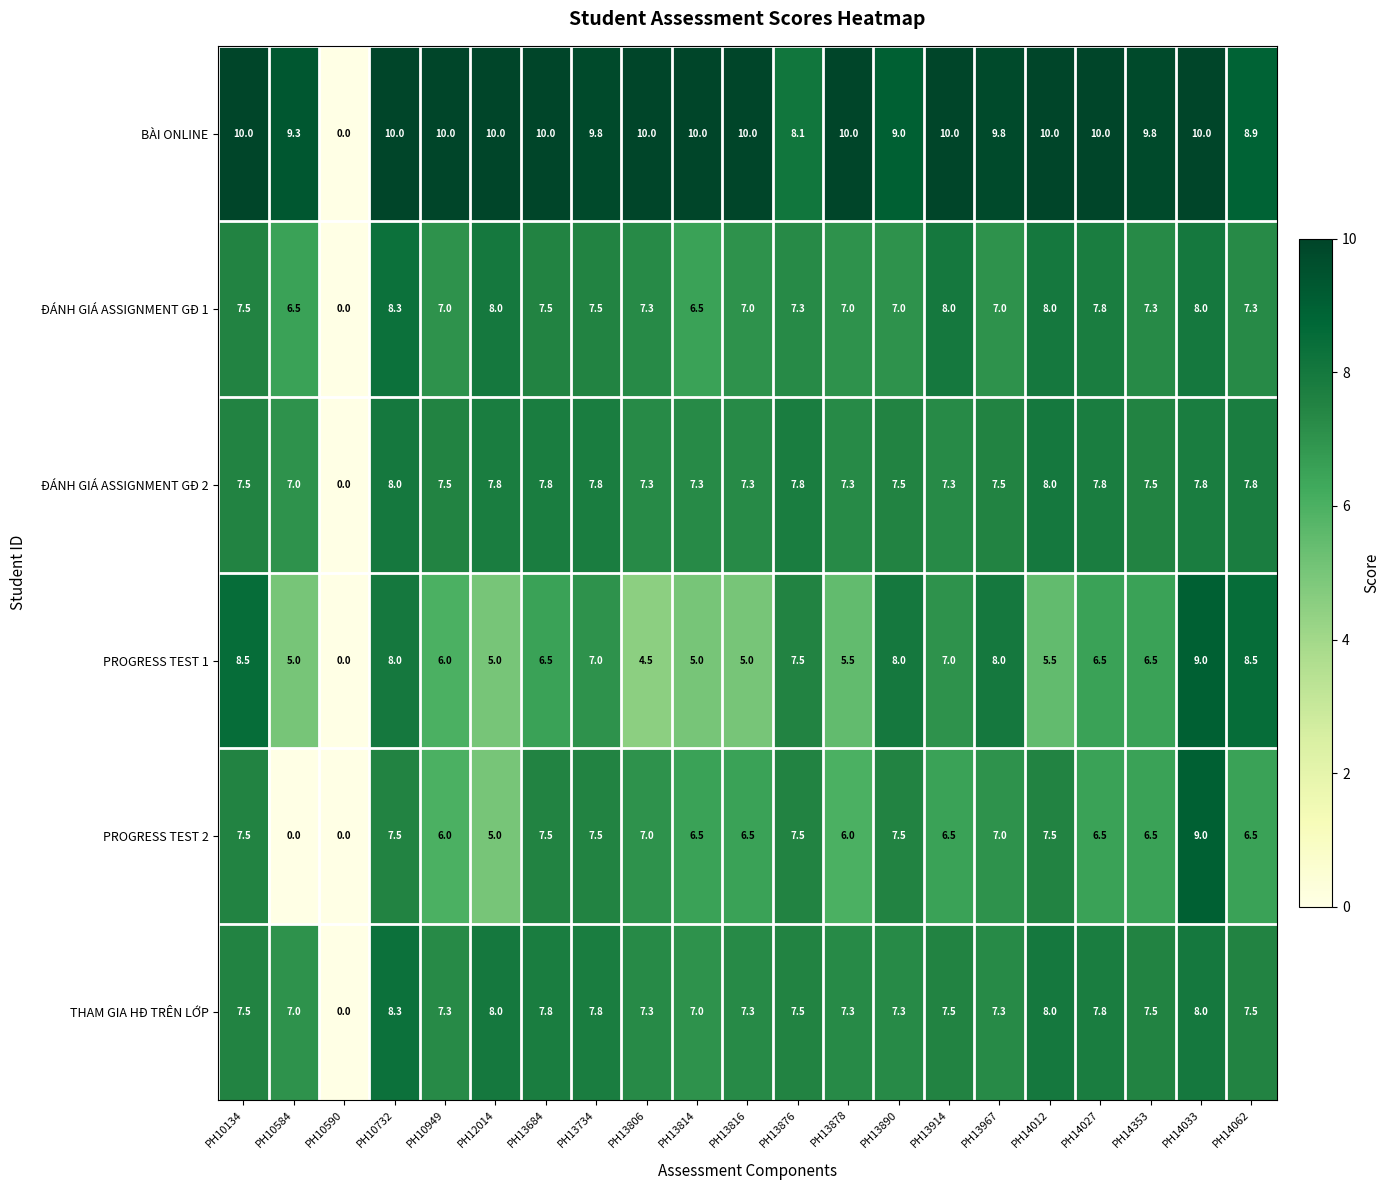

True or false: ĐÁNH GIÁ ASSIGNMENT GĐ 2 has a value of 7.5 at PH13890.

True